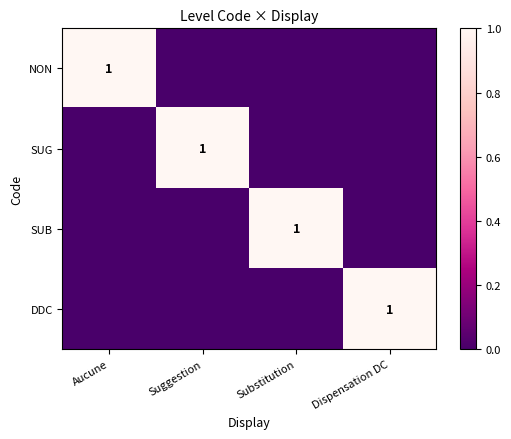

True or false: NON has a value of 2 at Aucune.

False